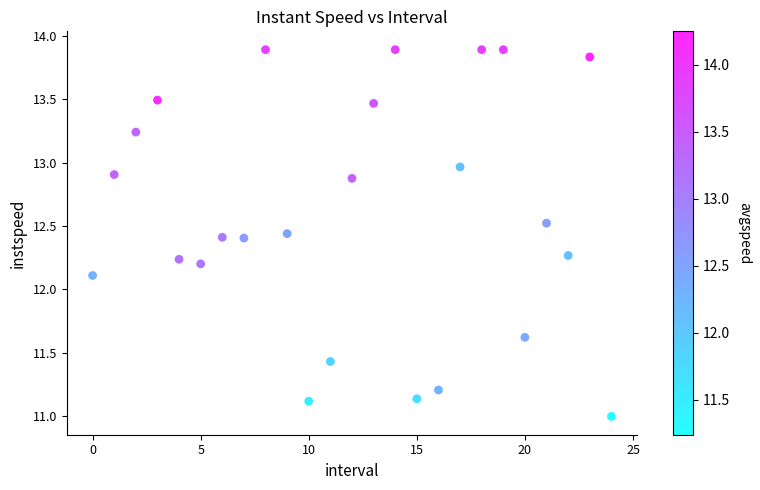

What is the range of Y values (max minus min)?

2.9